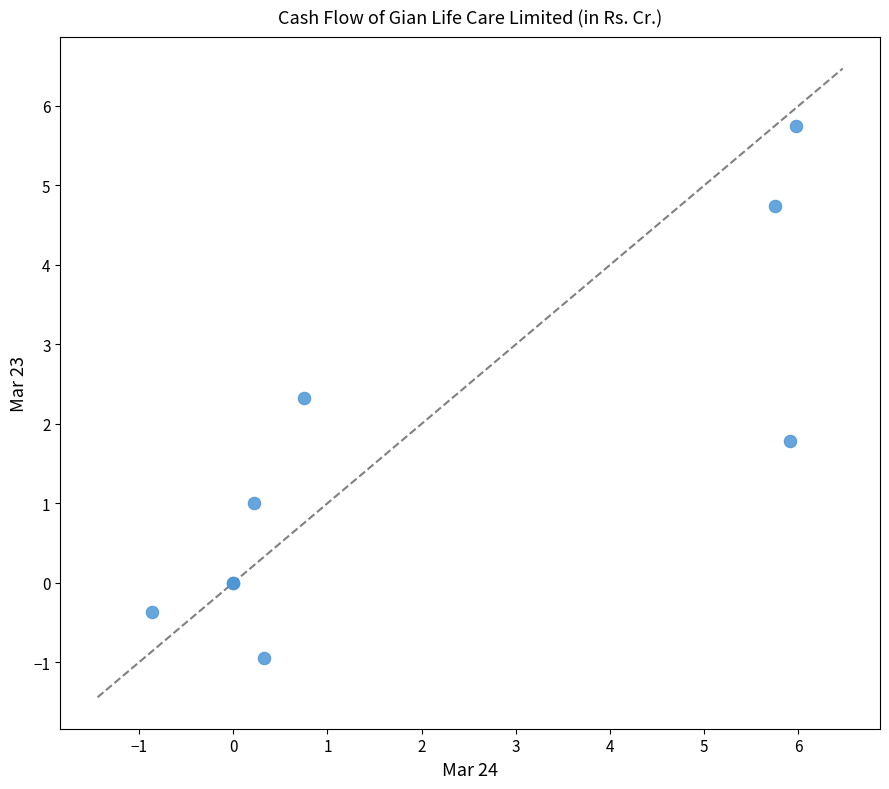

What Y value in the scatter plot is closest to 2?

1.8